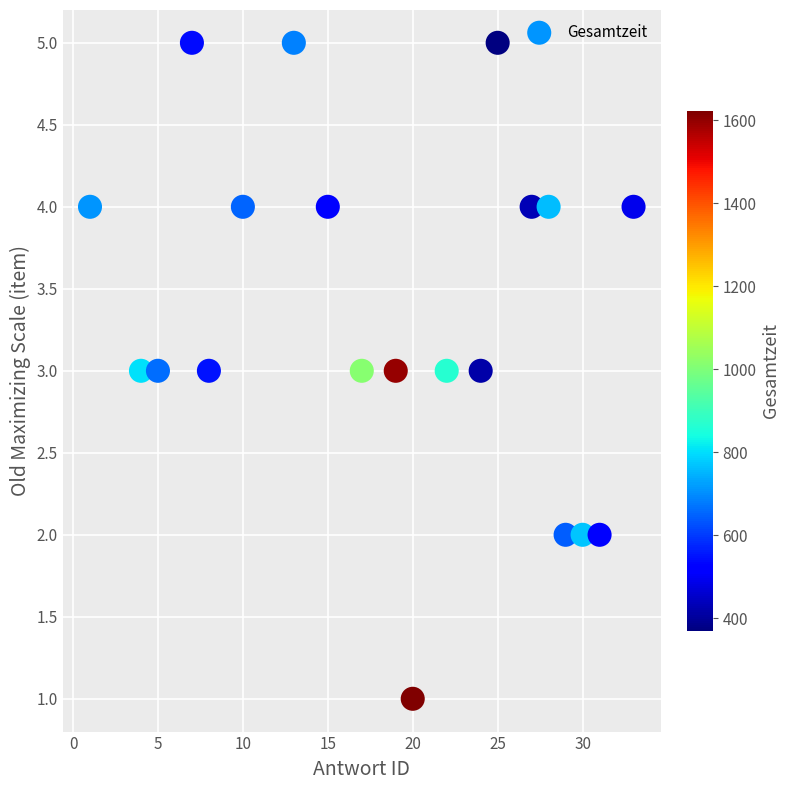

What is the range of Y values (max minus min)?

4